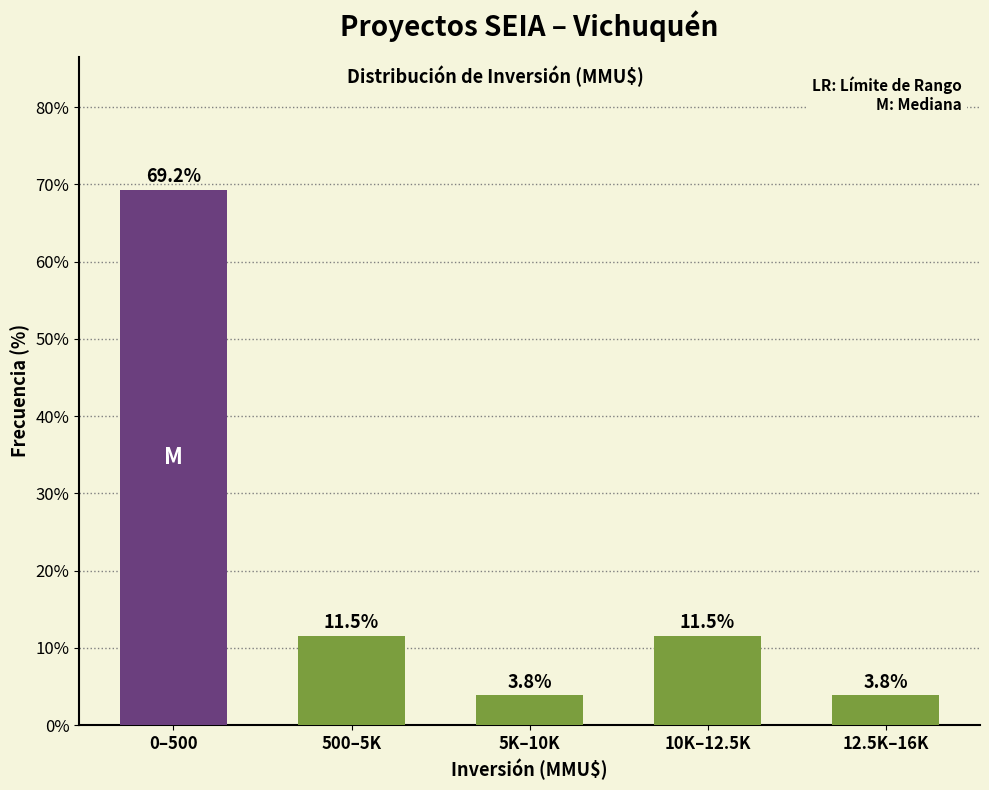

Reading left to right, extract all data points from this chart.

0–500=69.2	500–5K=11.5	5K–10K=3.8	10K–12.5K=11.5	12.5K–16K=3.8